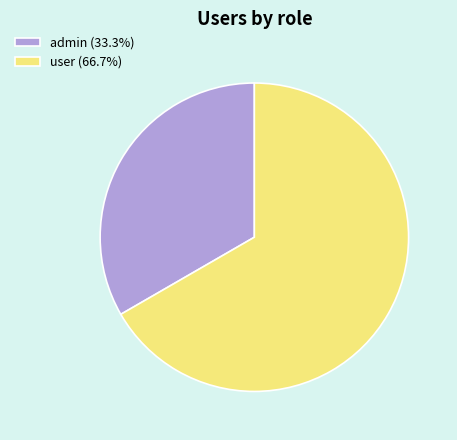

The admin slice represents 33% of the pie. True or false?

True